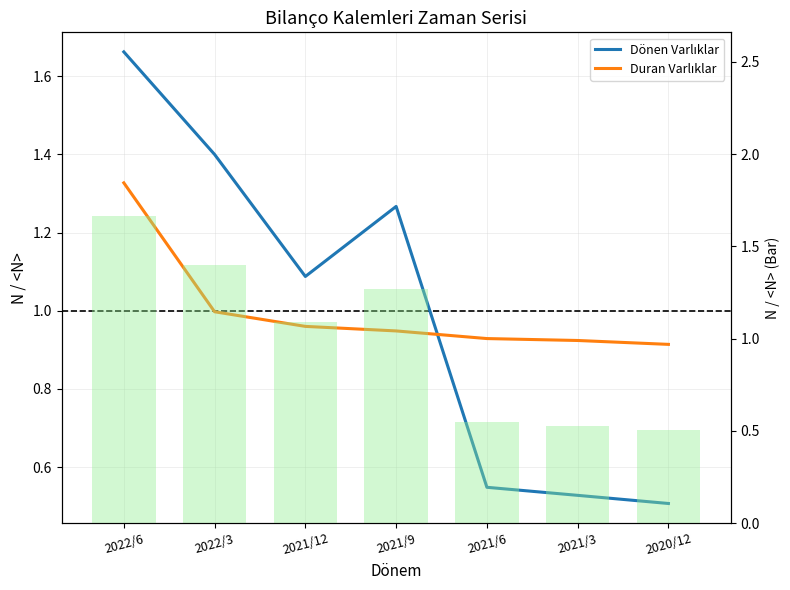

Which series has the widest spread of values?

Dönen Varlıklar